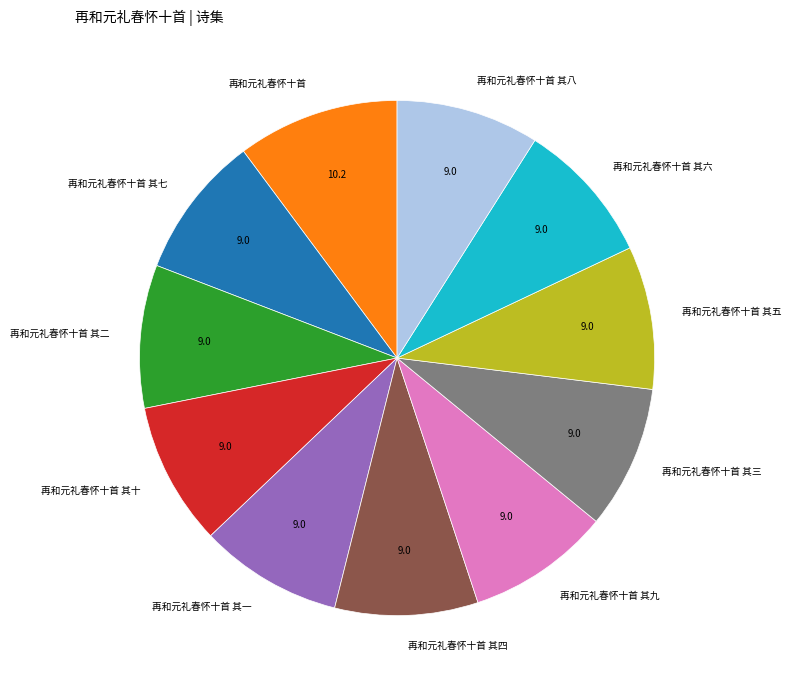

What is the largest slice in the pie chart?

再和元礼春怀十首